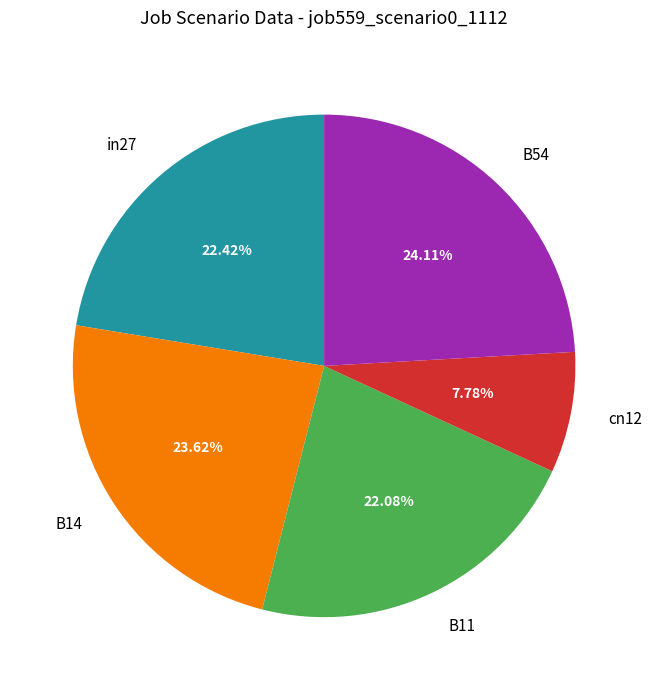

True or false: B14 accounts for 10% of the total.

False